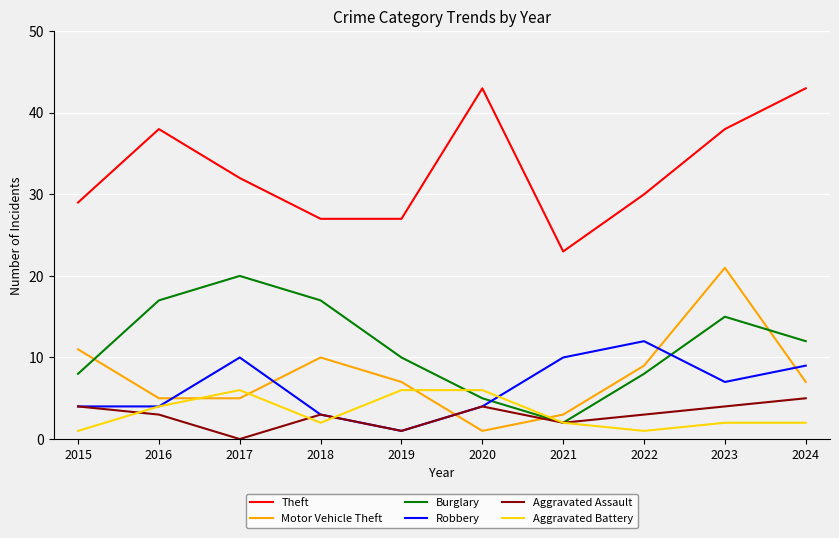

Which series has the largest total across all categories?

Theft